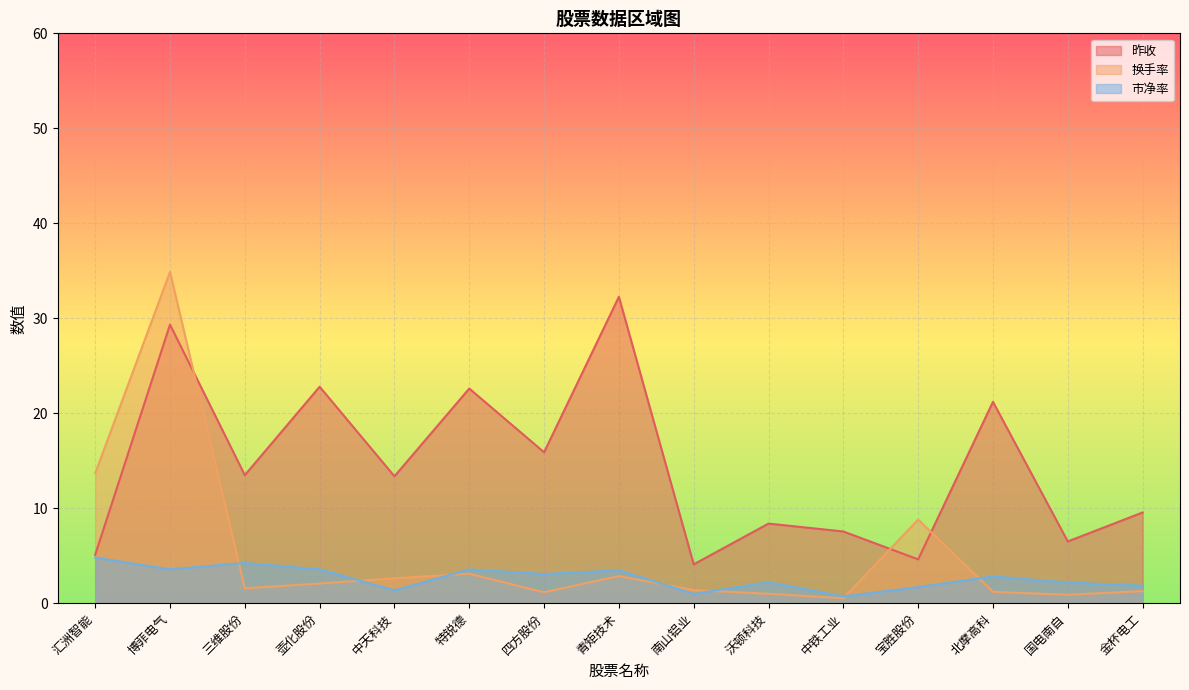

At which label does 昨收 first exceed 13?

博菲电气